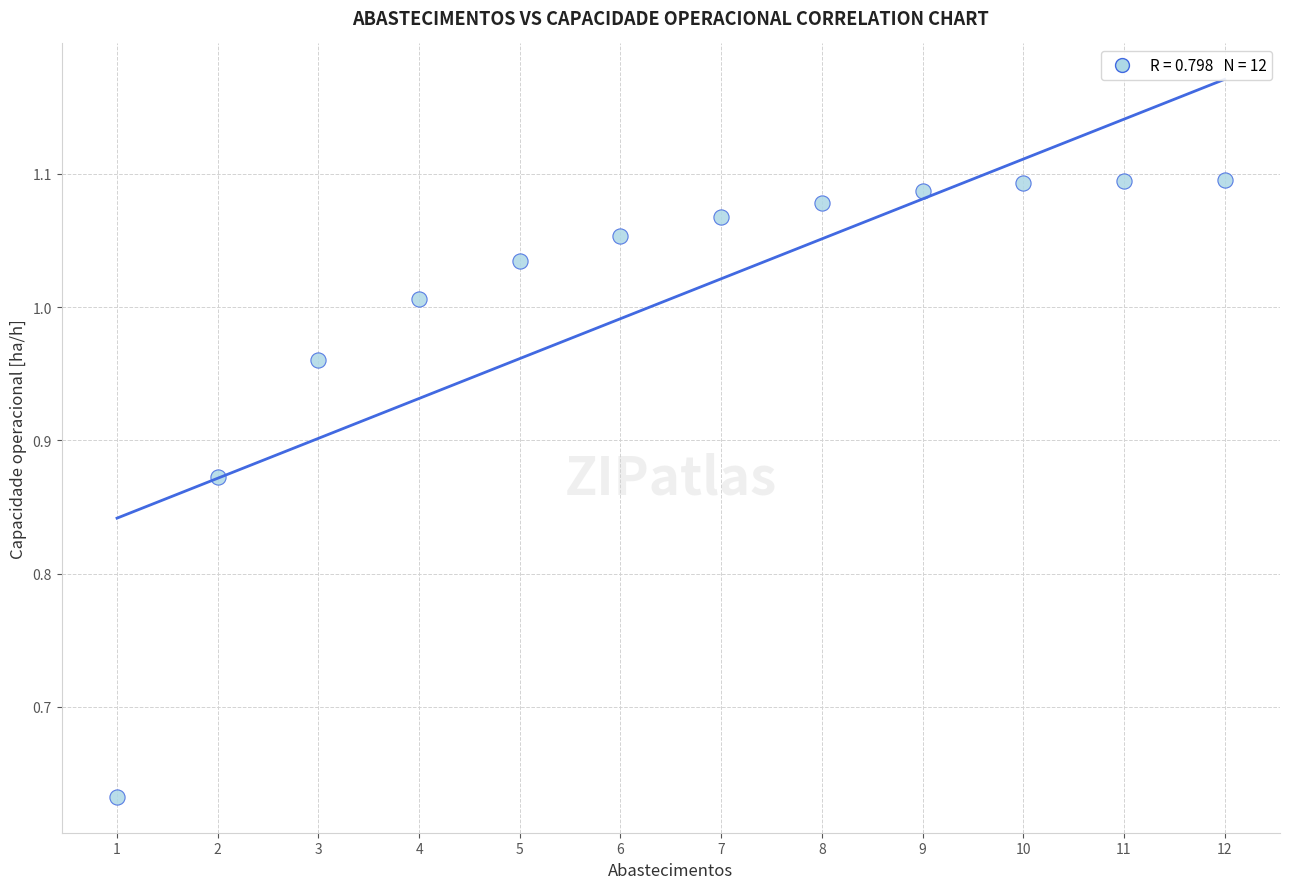

What is the range of Y values (max minus min)?

0.5